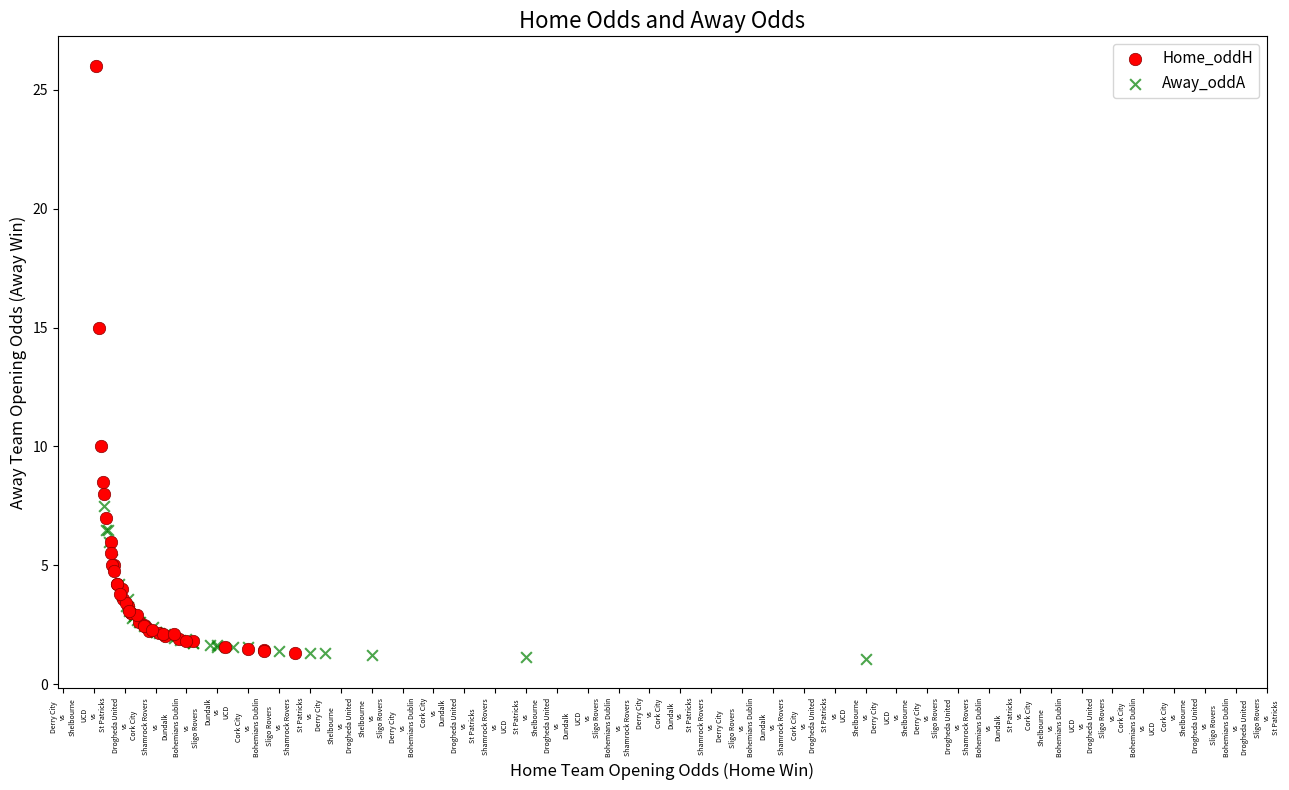

Which series has the largest Y range (max minus min)?

Home_oddH